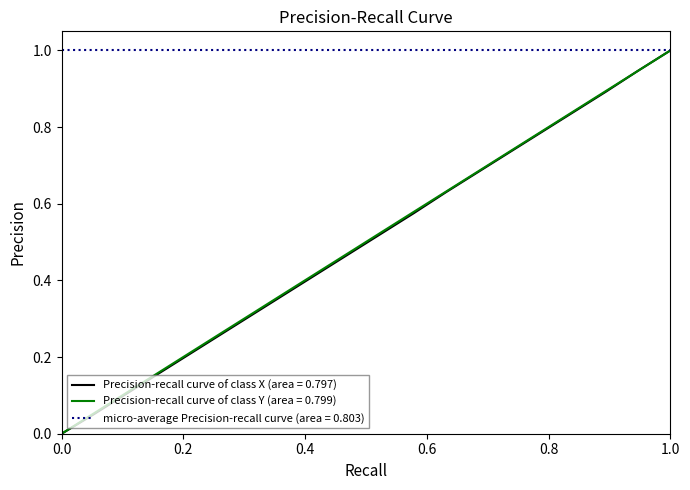

Which series has the largest total across all categories?

micro-average Precision-recall curve (area = 0.803)